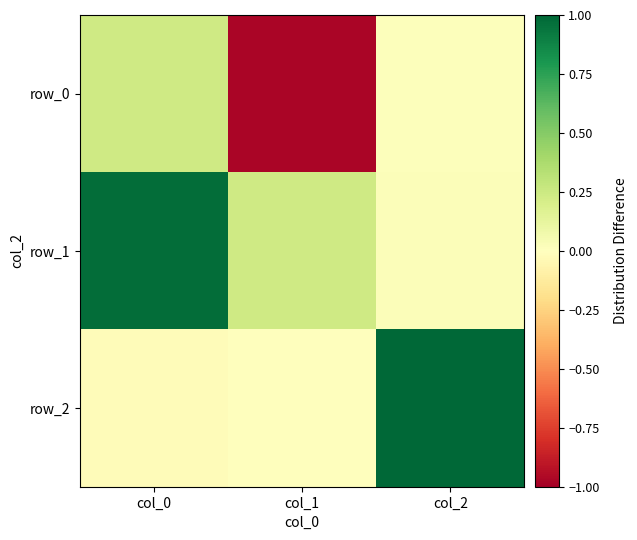

Which series has the widest spread of values?

row_0